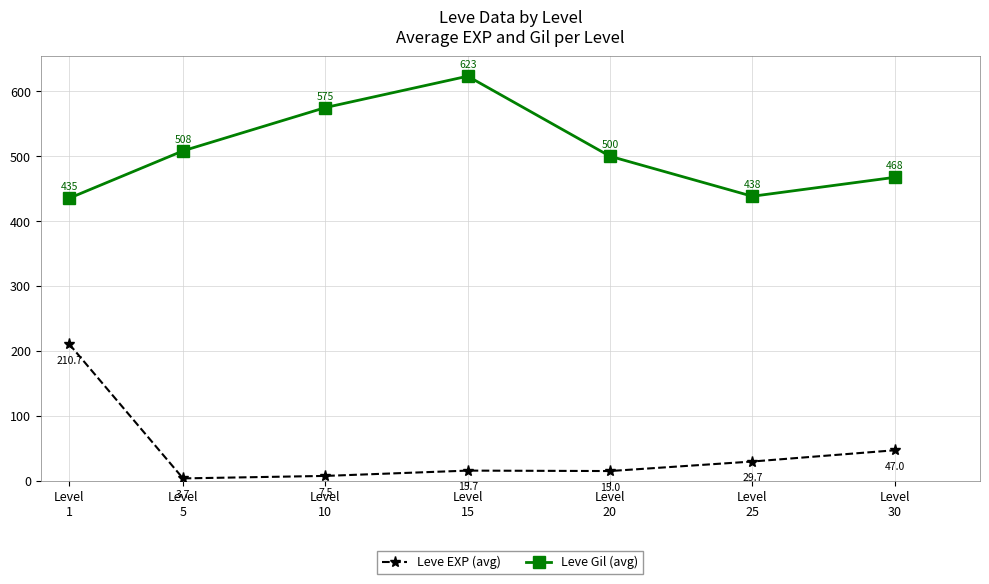

Rank the series by their average value, from highest to lowest.

Leve Gil (avg), Leve EXP (avg)